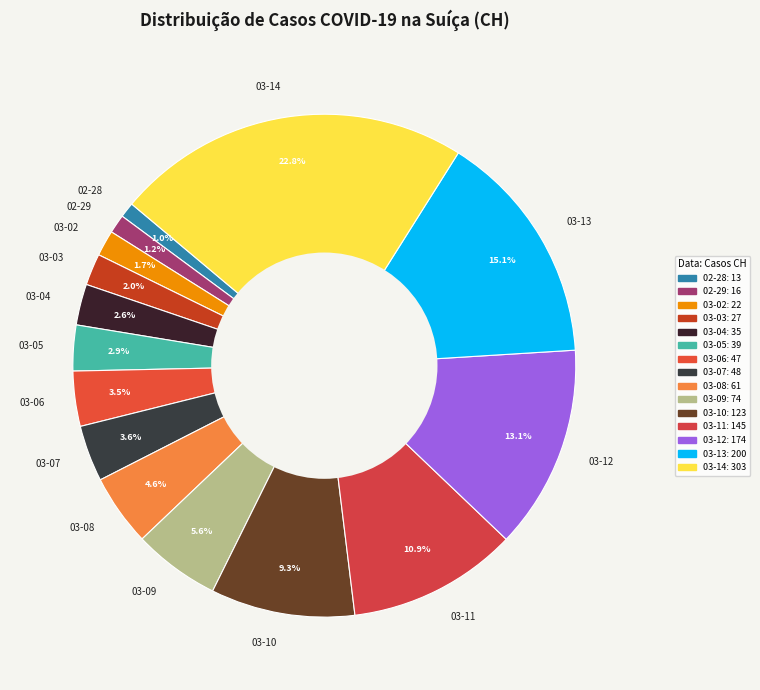

Which slice is the largest?

03-14